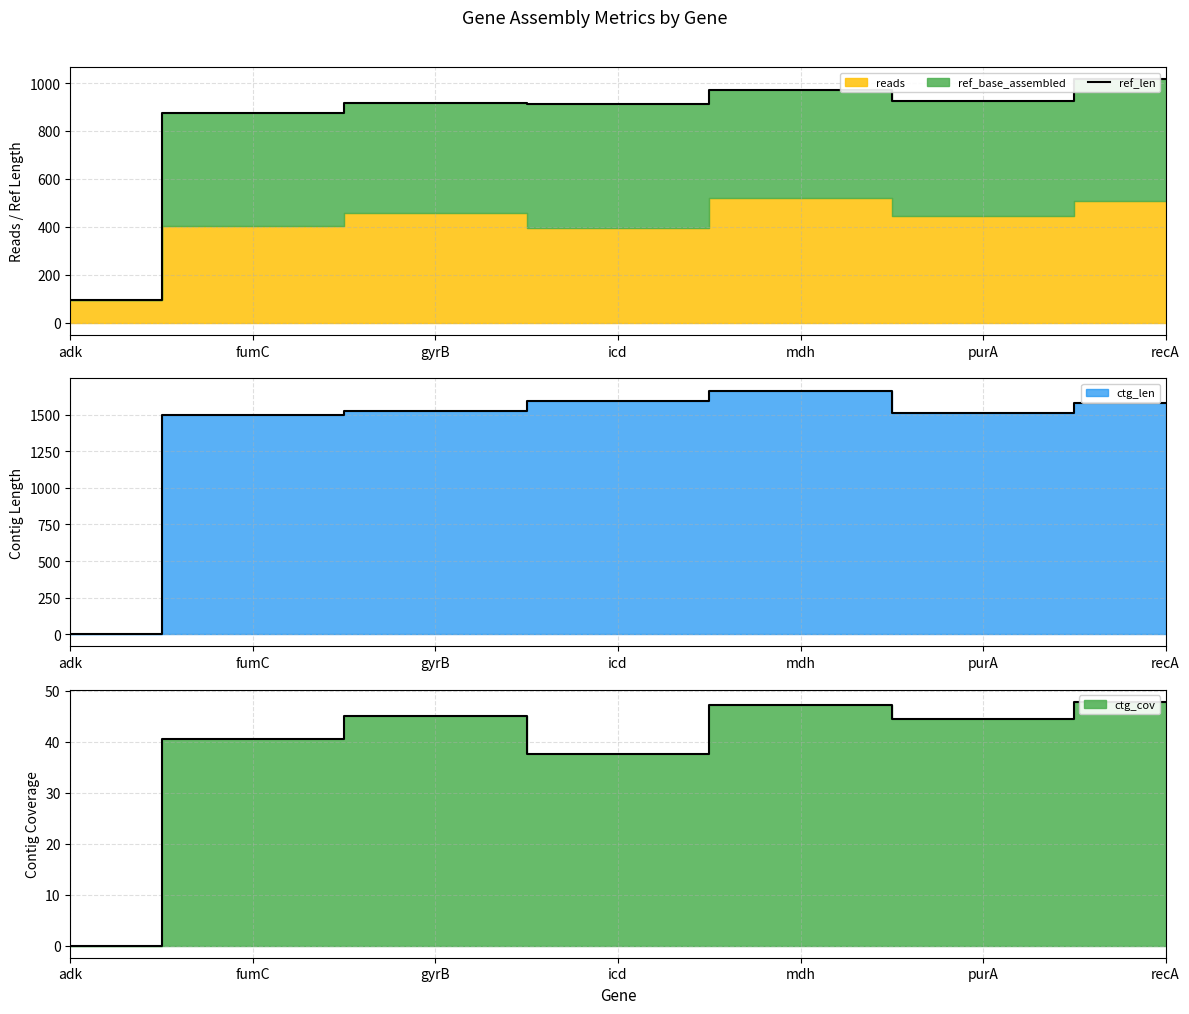

What is the label of the 5th point from the right?

gyrB